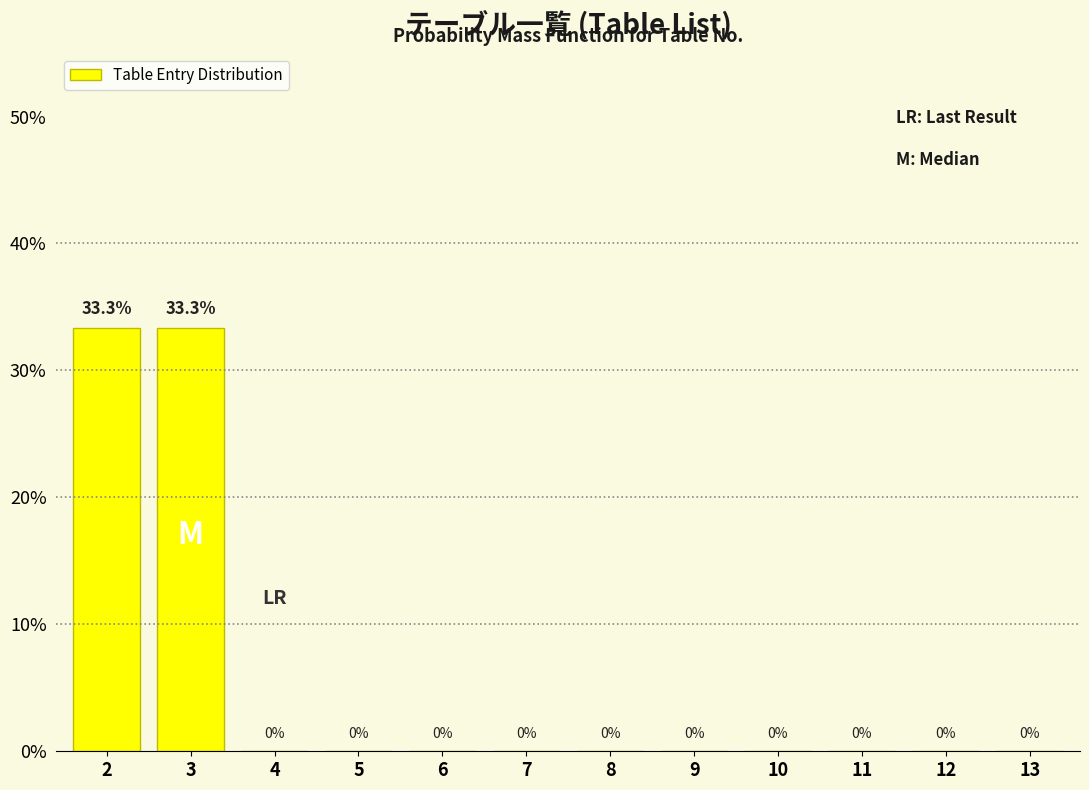

Reading left to right, list all the values displayed in this chart.

2=33.3	3=33.3	4=0.0	5=0.0	6=0.0	7=0.0	8=0.0	9=0.0	10=0.0	11=0.0	12=0.0	13=0.0